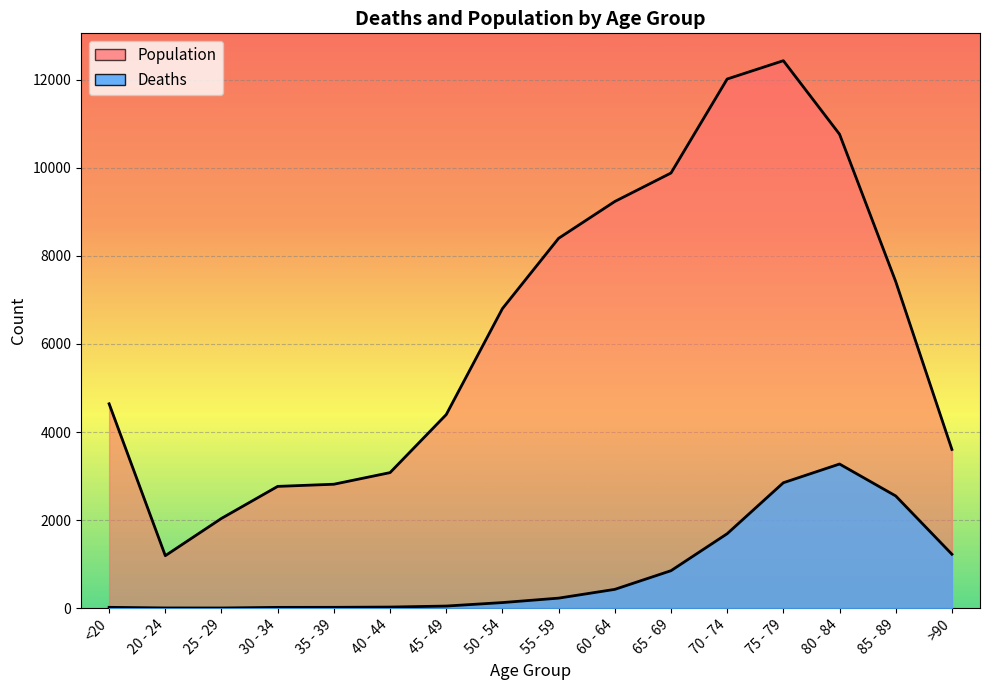

What is the difference between the maximum and minimum values in the Population series?

11243